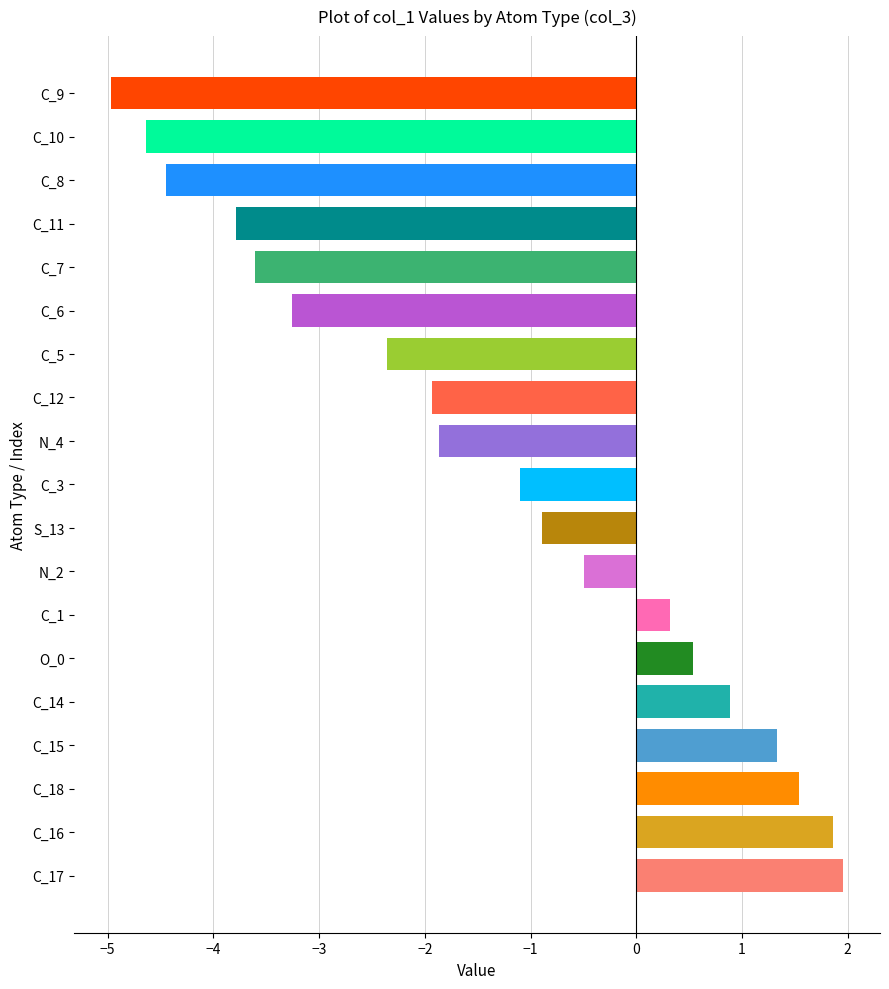

How many data points are less than -1?

10